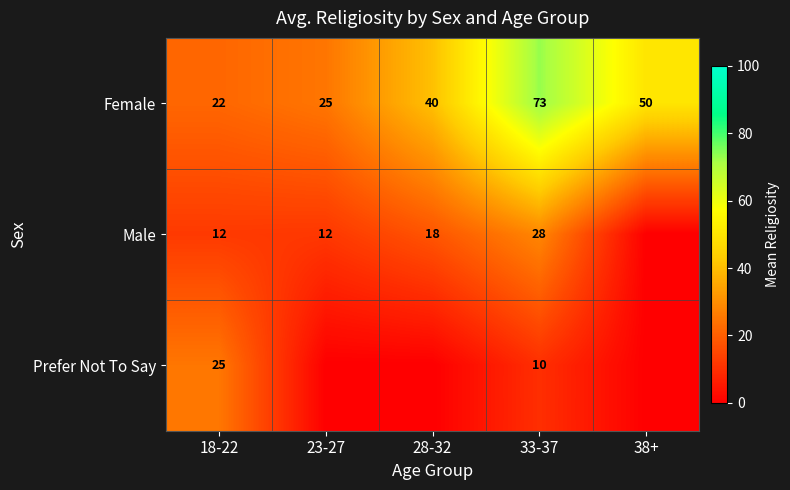

True or false: Male has a value of 31 at 28-32.

False